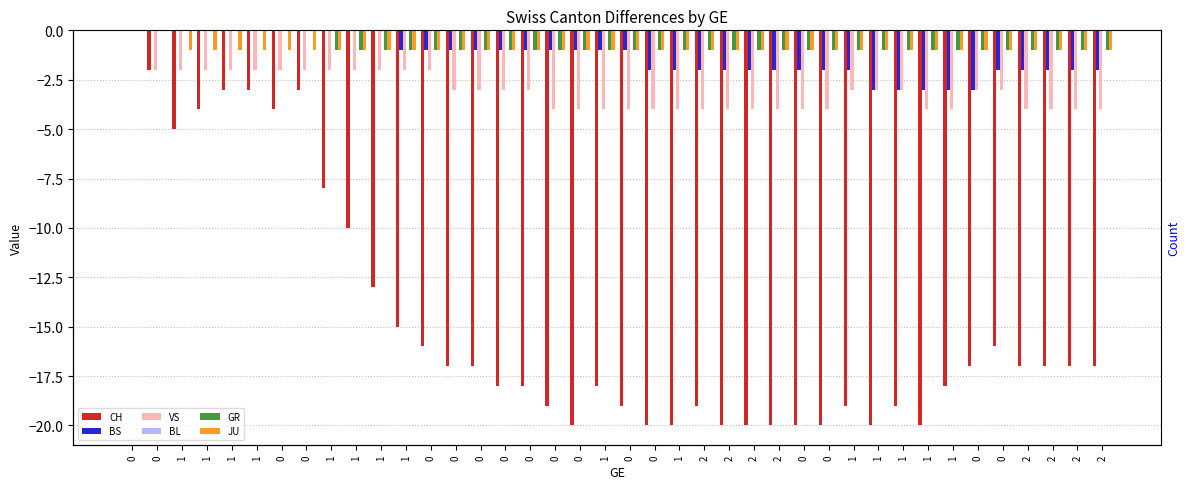

At 0, list the series in order from largest to smallest.

CH, BS, VS, BL, GR, JU